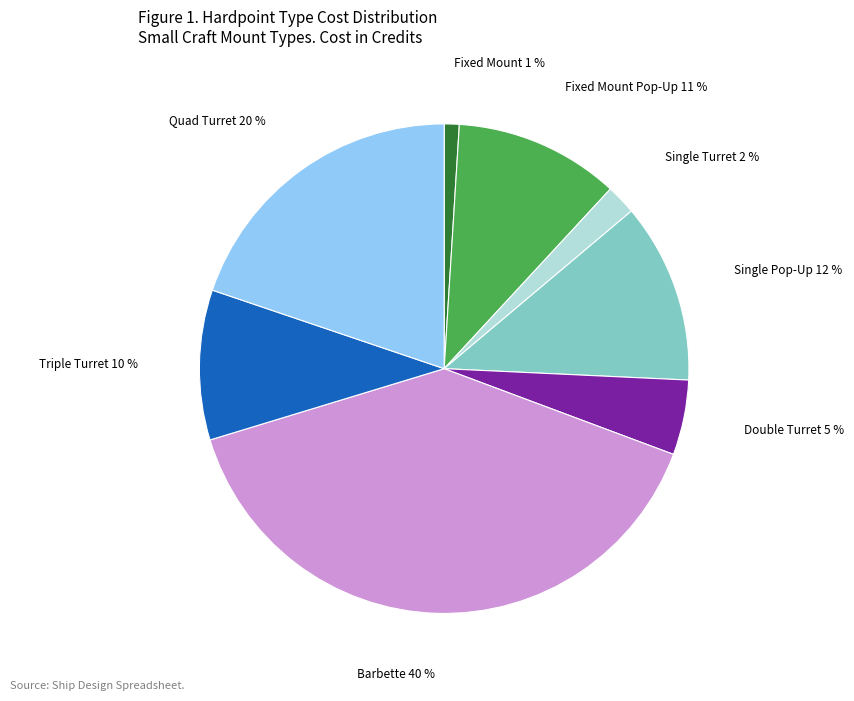

Is there a majority slice in this chart?

No